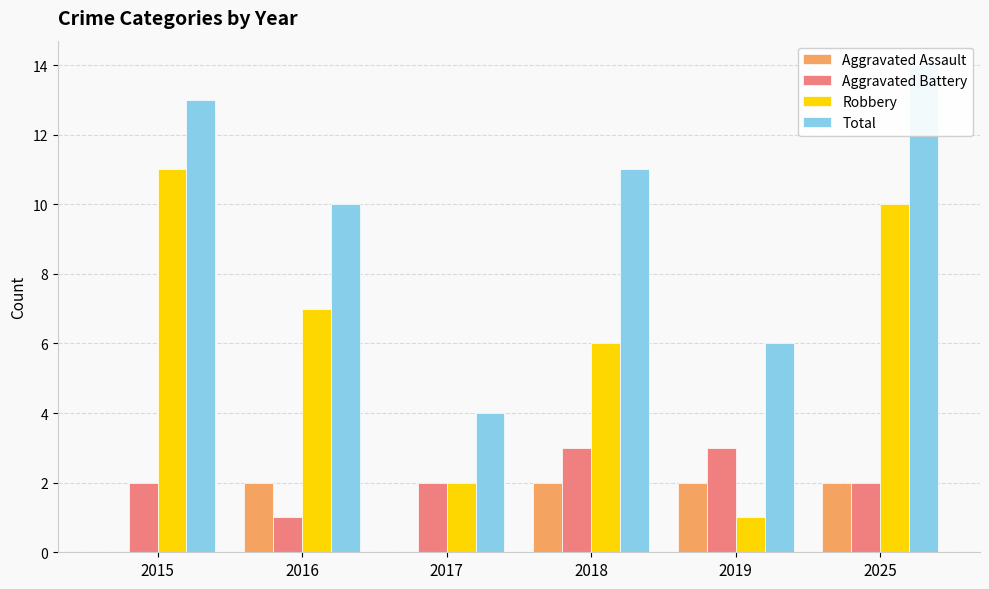

Between 2017 and 2019, which is larger?

2019